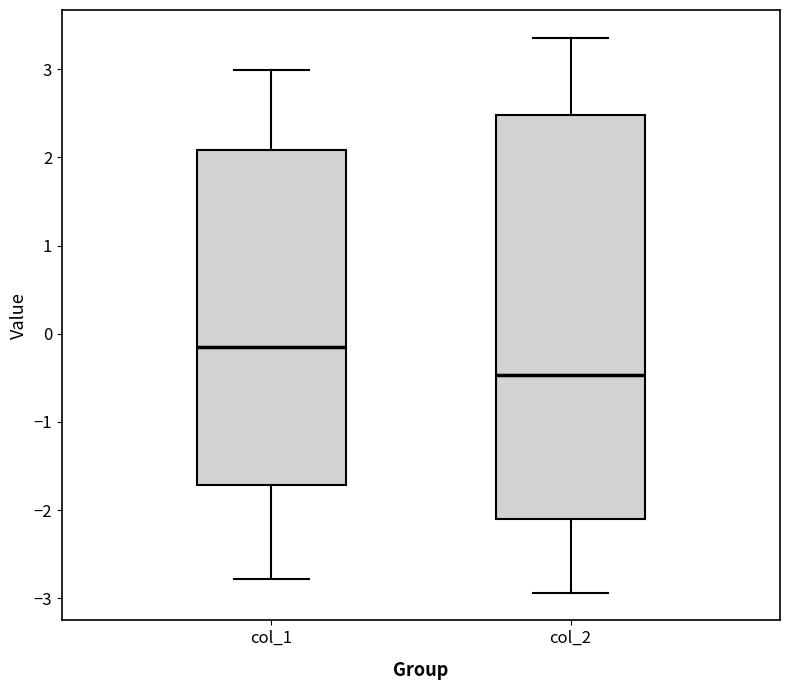

Where is the lower edge of the box for col_2 on the y-axis? The values are not printed on the chart, so give them approximately, as read against the axis.

-2.1